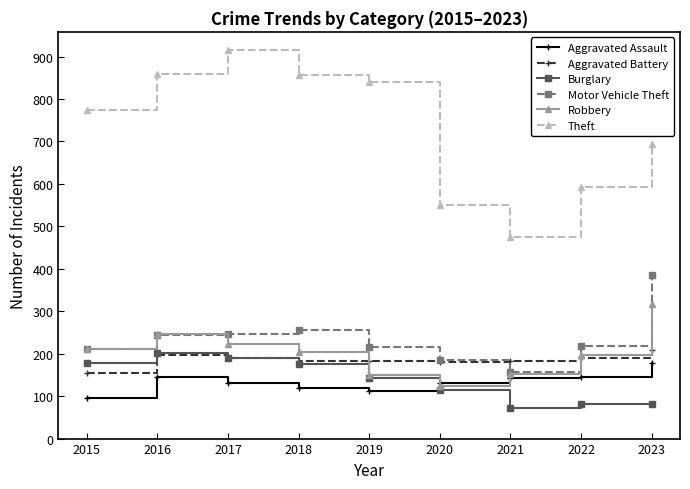

What is the difference between the maximum and second lowest values in the Robbery series?

167